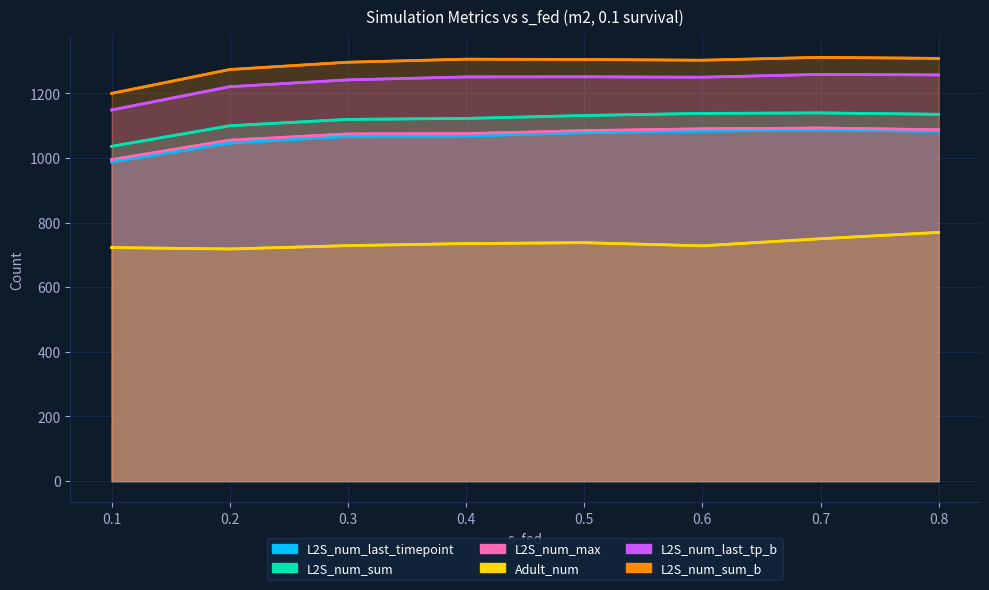

True or false: L2S_num_sum_b and L2S_num_max cross at least once.

False